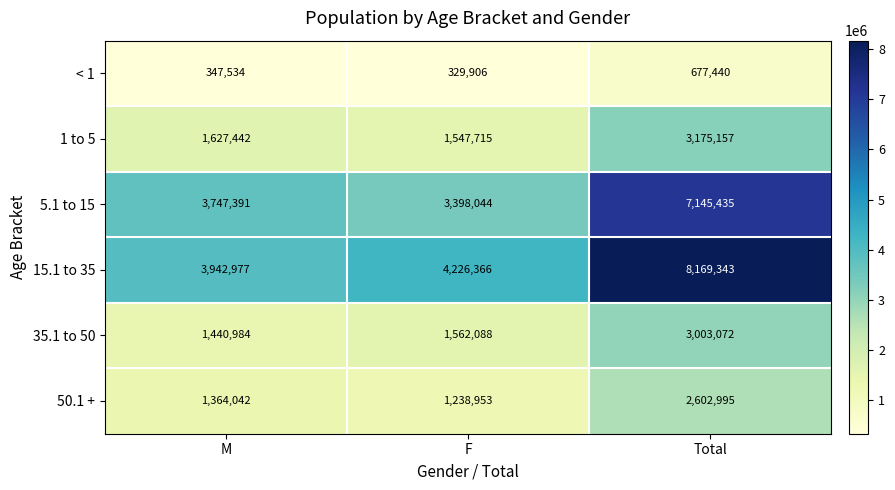

Reading right to left, transcribe all the data shown in this chart.

< 1: Total=677440	F=329906	M=347534
1 to 5: Total=3175157	F=1547715	M=1627442
5.1 to 15: Total=7145435	F=3398044	M=3747391
15.1 to 35: Total=8169343	F=4226366	M=3942977
35.1 to 50: Total=3003072	F=1562088	M=1440984
50.1 +: Total=2602995	F=1238953	M=1364042